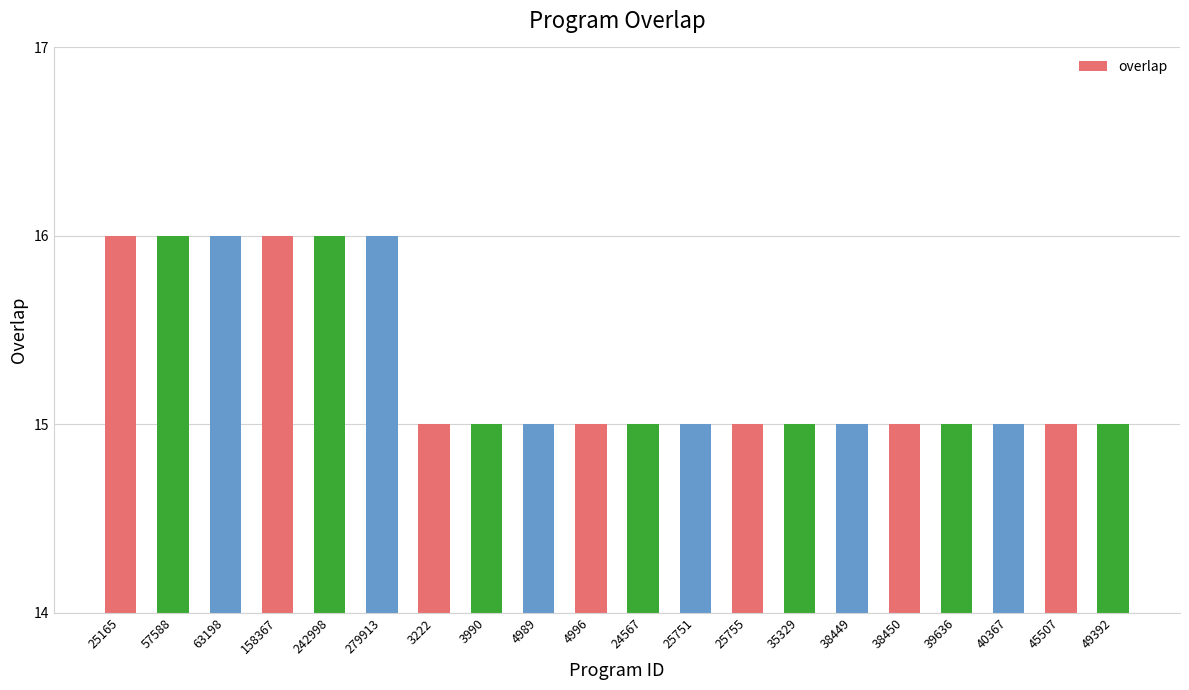

The value at 3990 is 6. True or false?

False